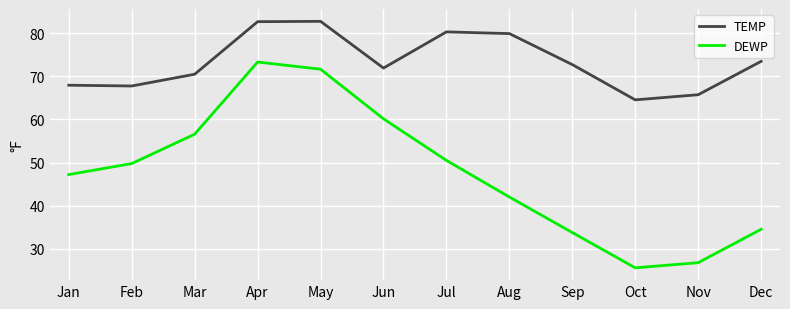

List the series in order of their peak value, lowest first.

DEWP, TEMP